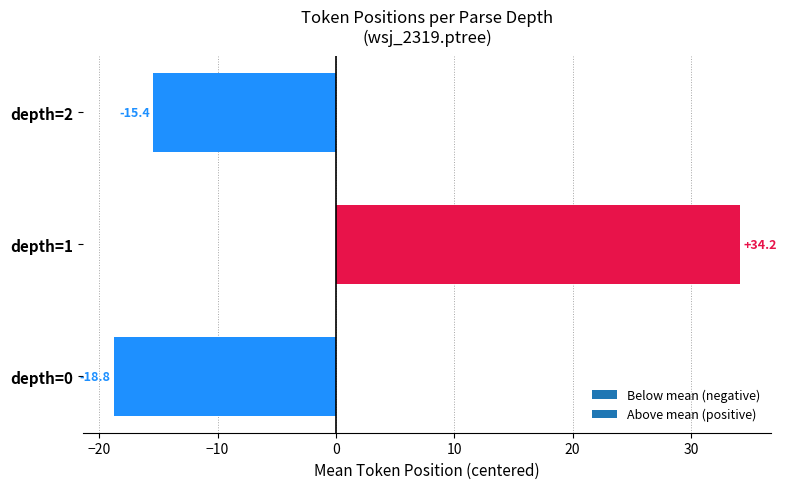

What is the maximum value shown in the chart?

34.2